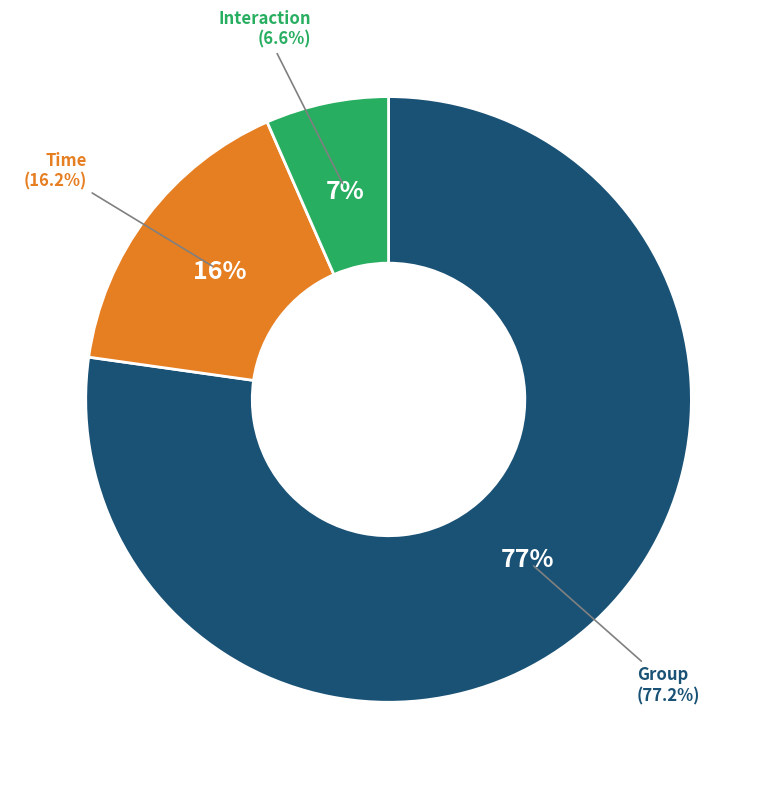

Which has a higher value, Group or Time?

Group